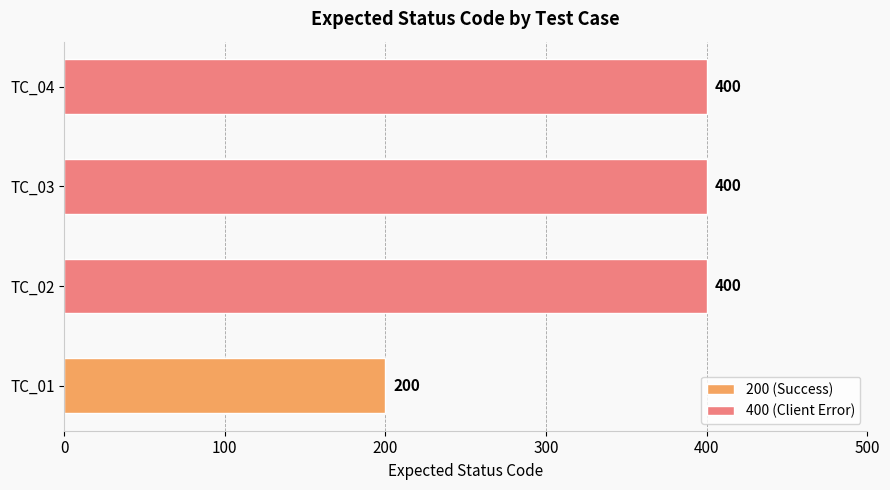

How many bars are there in total?

4